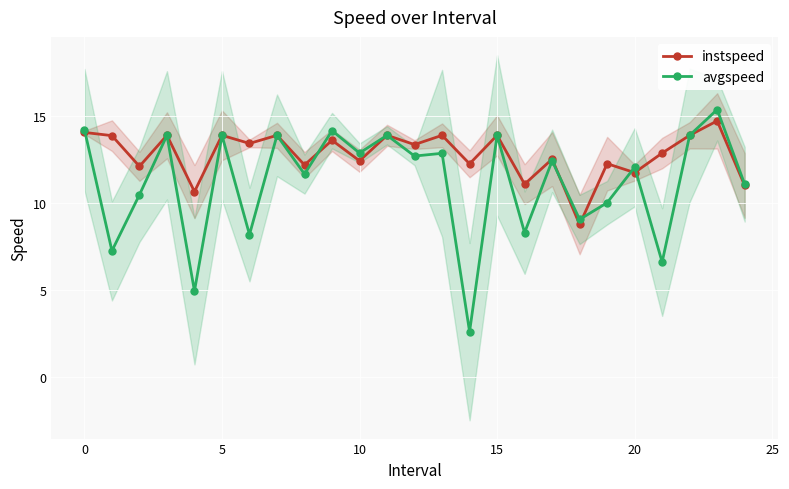

What is the difference between the second highest and minimum values in the avgspeed series?

11.6